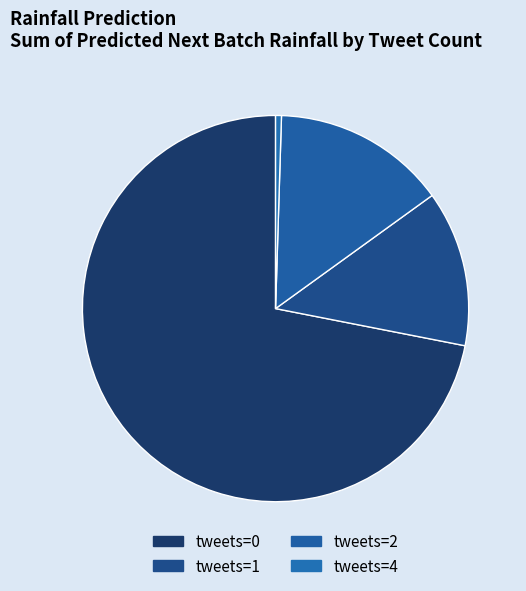

Combined, what portion of the pie is tweets=4 and tweets=2?

15.0%